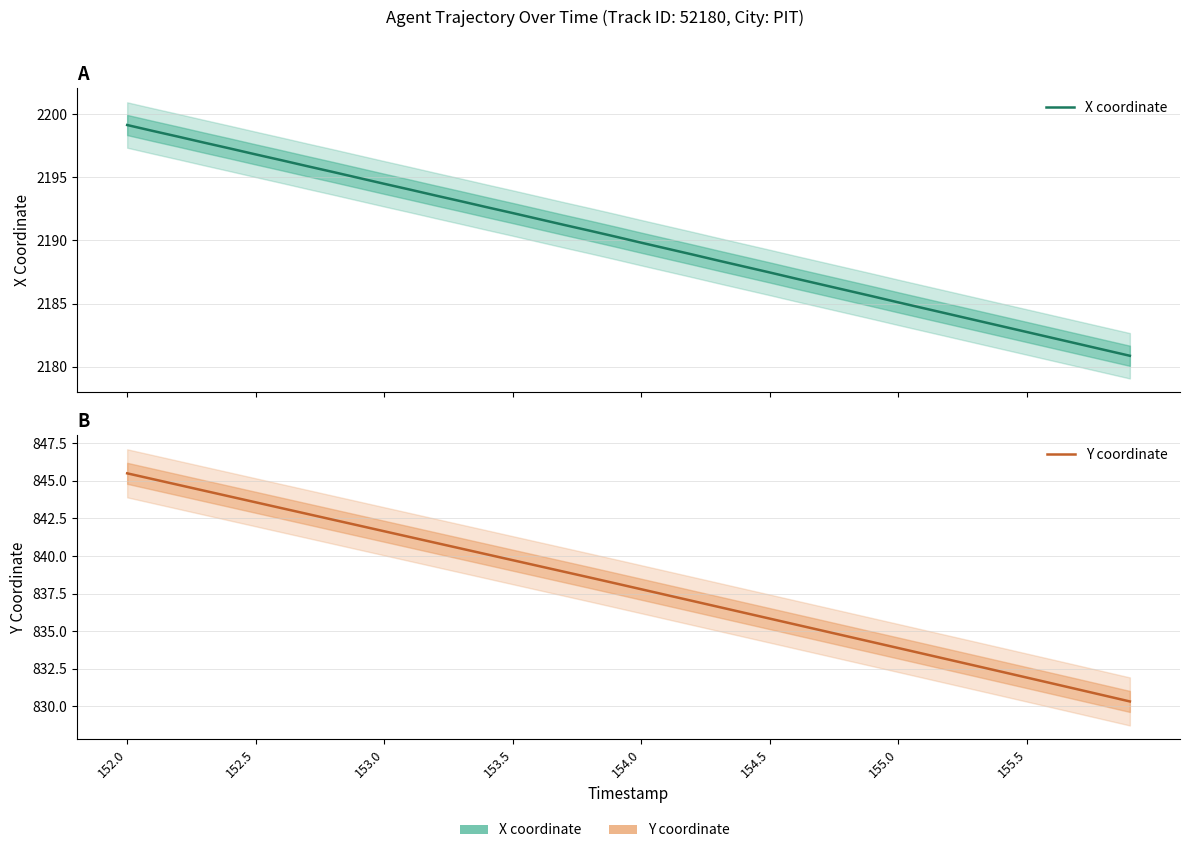

True or false: Y coordinate has more than 1 points higher than both neighbors.

False